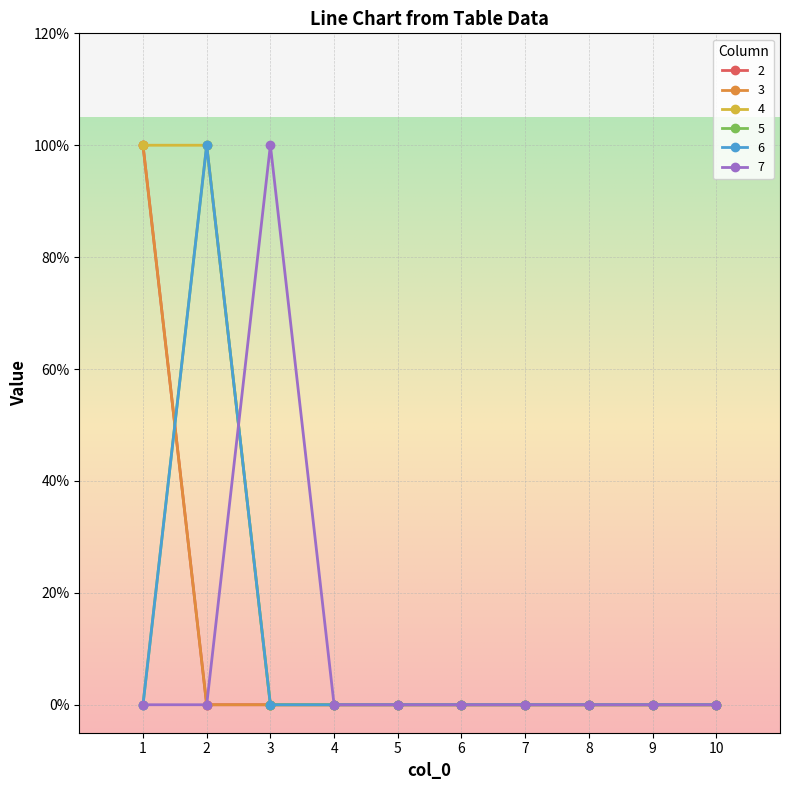

Is the value of 2 at 1 greater than the value of 4 at 4?

Yes